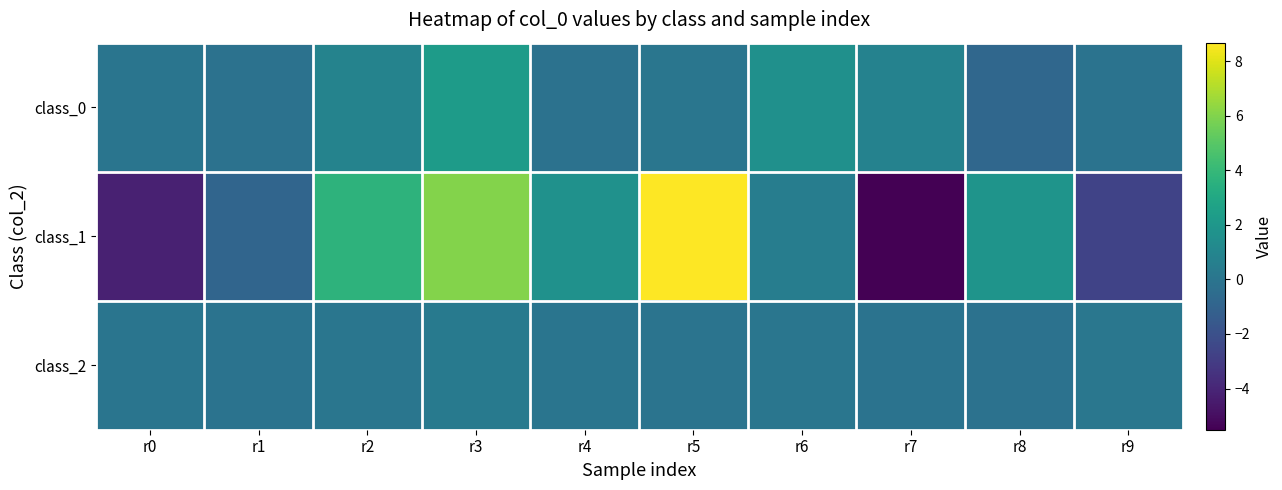

Rank the series by their average value, from lowest to highest.

class_2, class_0, class_1